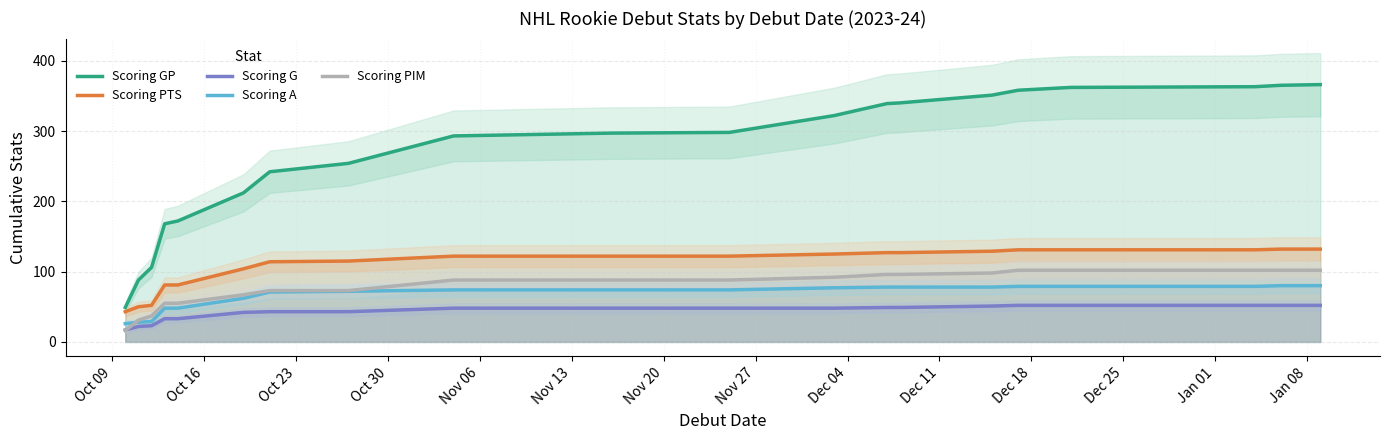

What is the highest value of the Scoring G series?

52